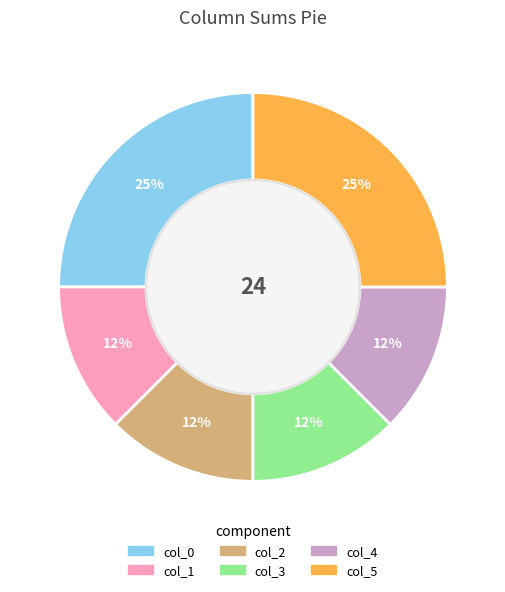

To the nearest percent, what is the average slice percentage?

17%